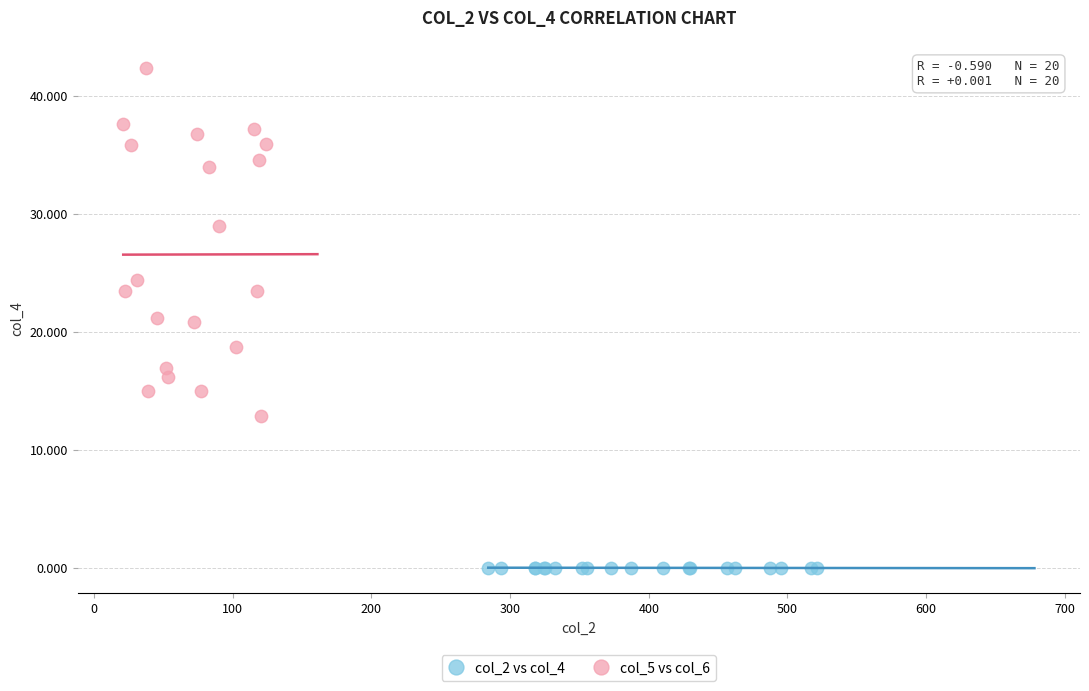

Which series contains the highest Y value?

col_5 vs col_6